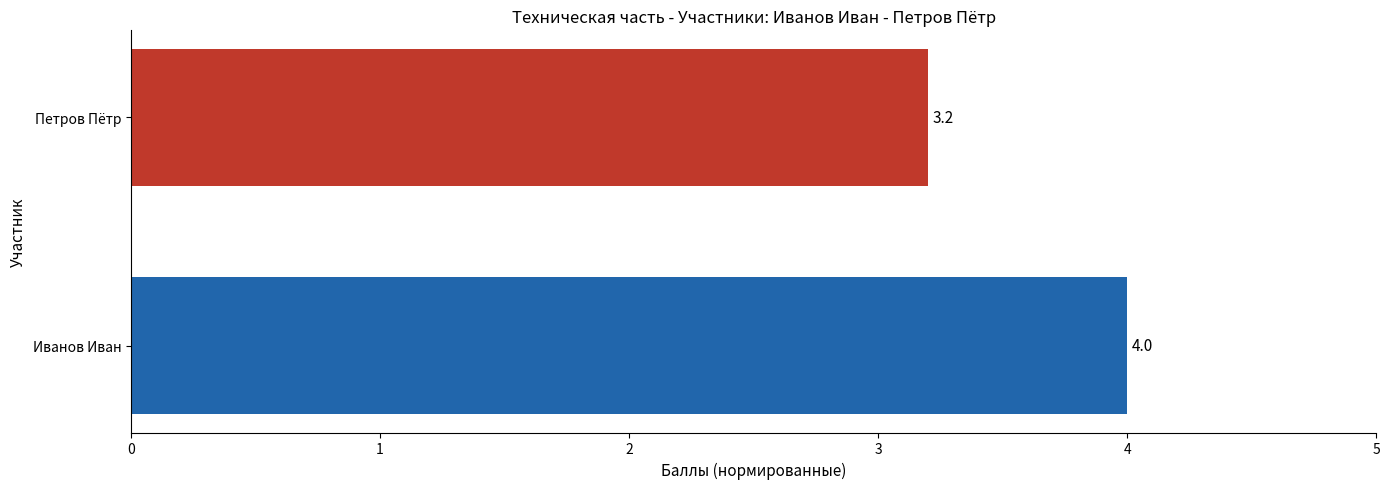

What is the difference between the maximum and minimum values?

0.8